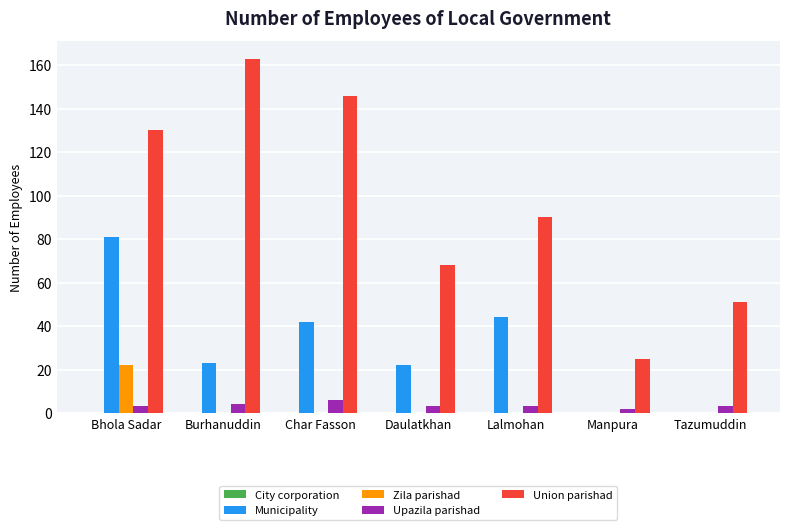

At which label is Union parishad closest to 94?

Lalmohan